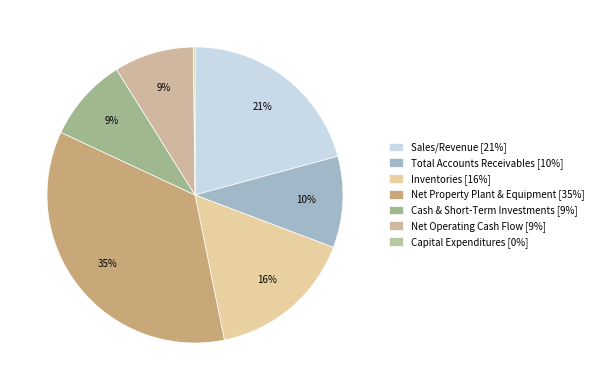

Is the sum of Sales/Revenue and Net Property Plant & Equipment greater than half?

Yes